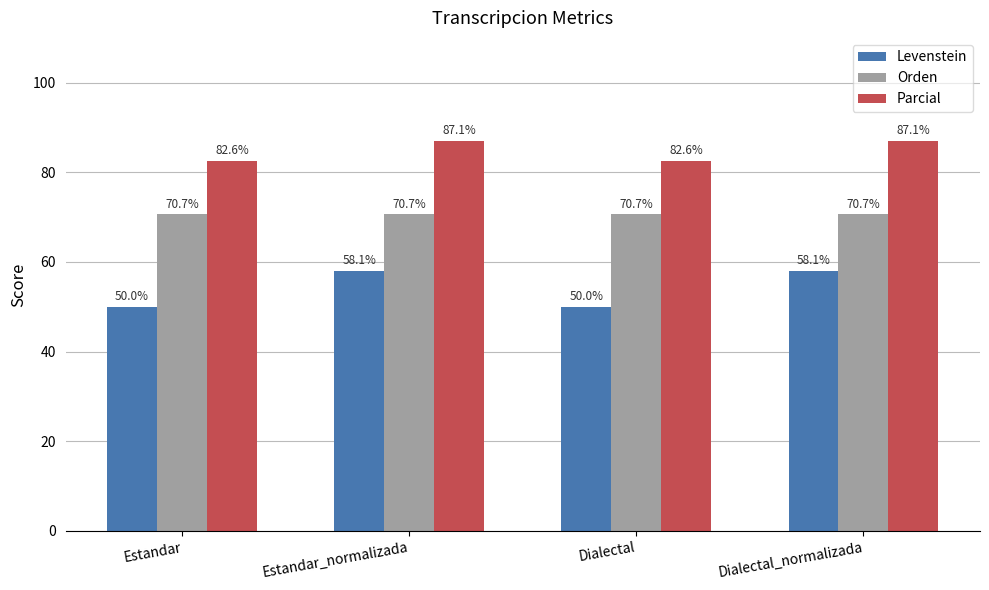

What is the difference between the maximum and second lowest values in the Parcial series?

4.5